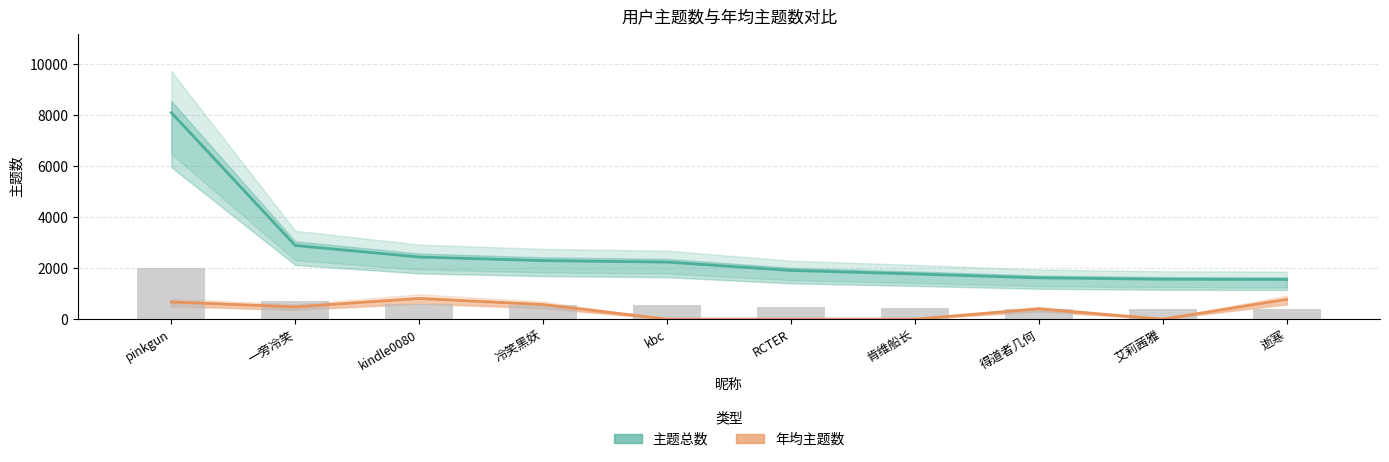

What is the spread (max minus min) of values at kindle0080?

1626.0